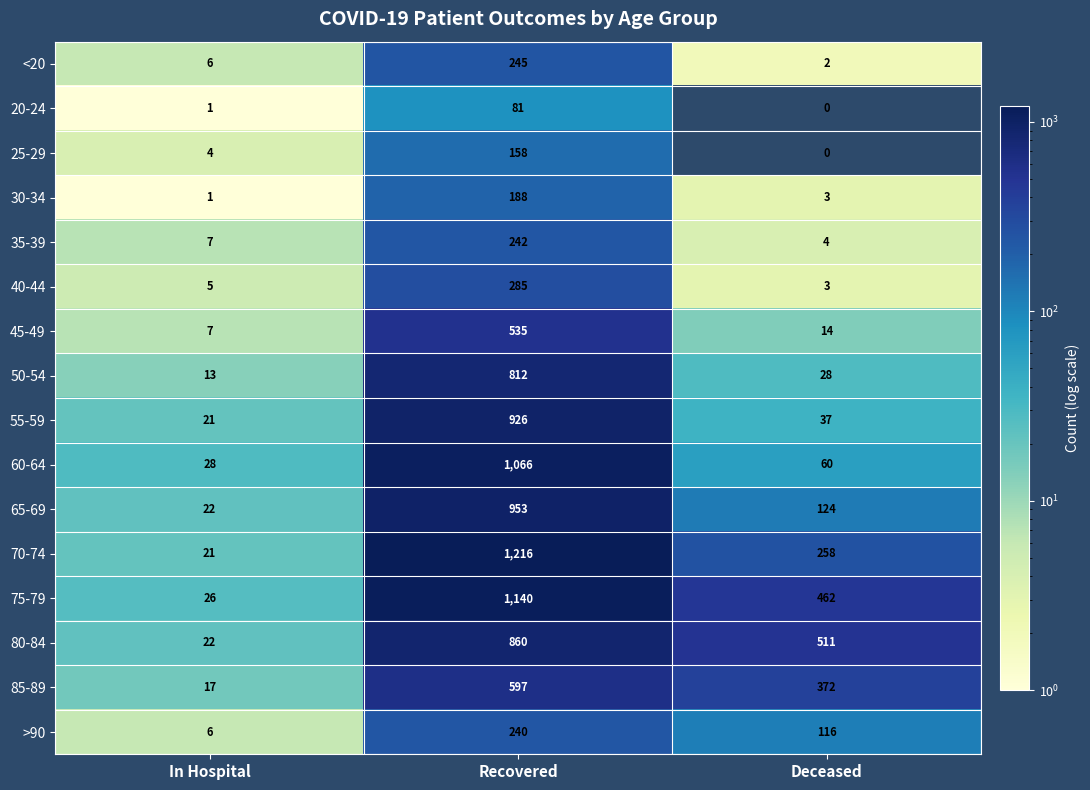

At how many categories does at least one series exceed 480?

2